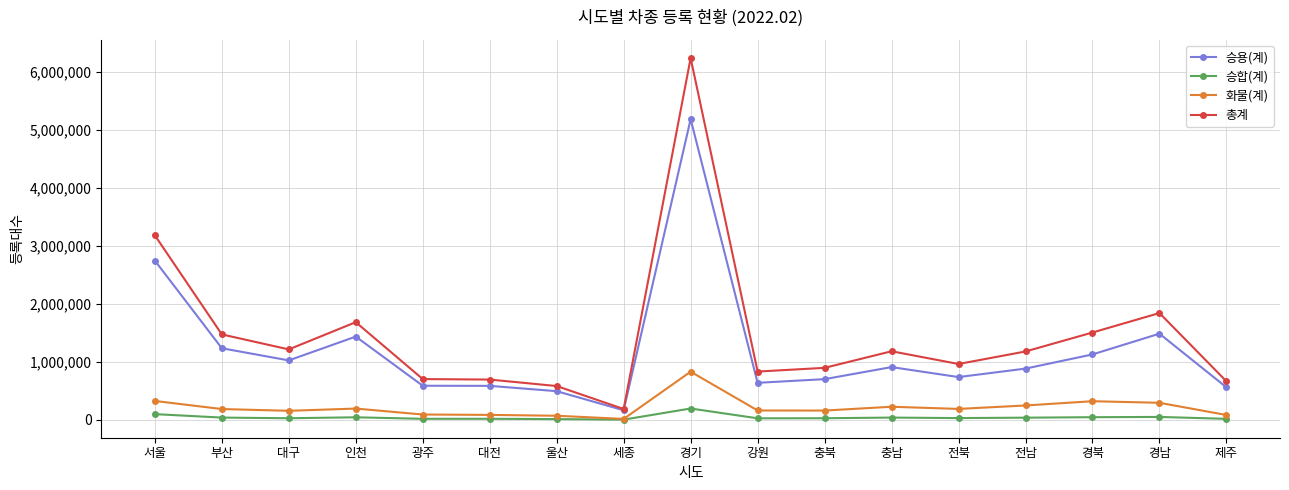

What is the maximum value shown in the chart?

6232987